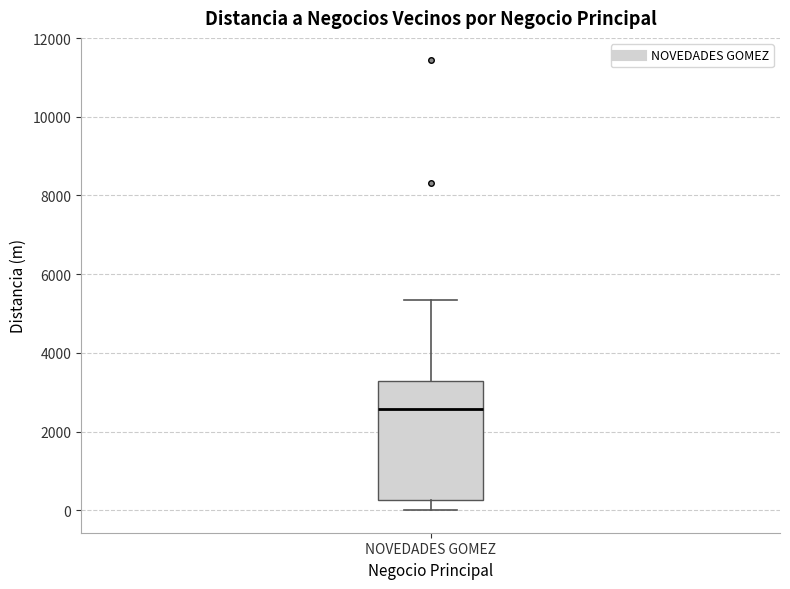

Transcribe this box plot: give where the median line is, the range the box spans, and where the two whiskers end, as read against the y-axis. The values are not printed on the chart, so give them approximately, as read against the axis.

median 2600, box 200 to 3200, whiskers 0 to 5400